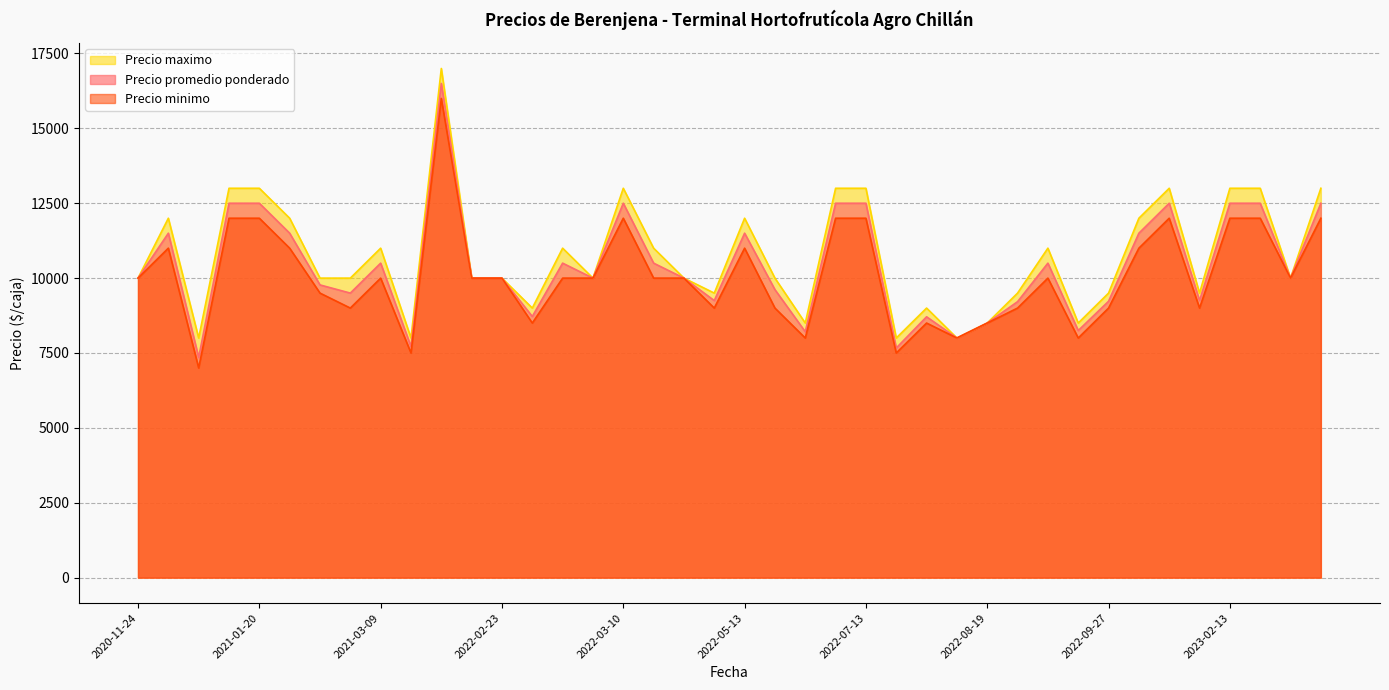

What are all the series names shown in the legend?

Precio maximo, Precio promedio ponderado, Precio minimo